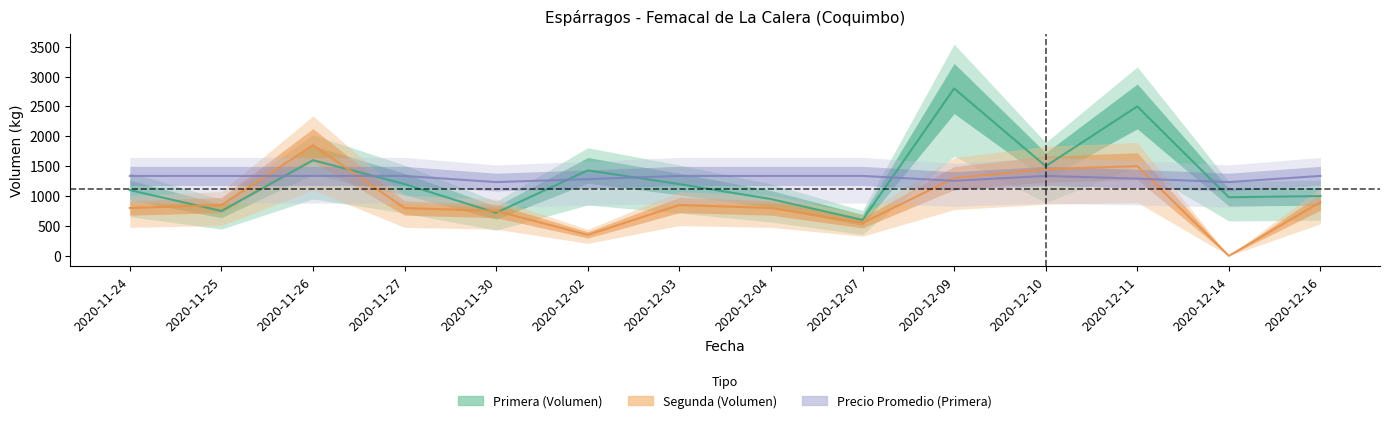

What is the label of the 11th point from the right?

2020-11-27